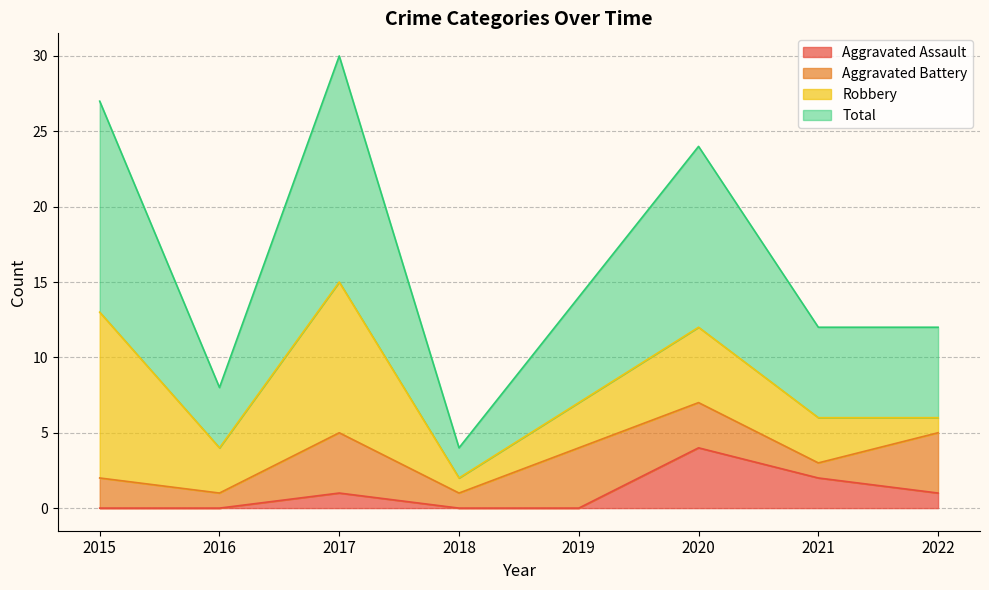

What is the value of the Total point at the 5th from the left?

14